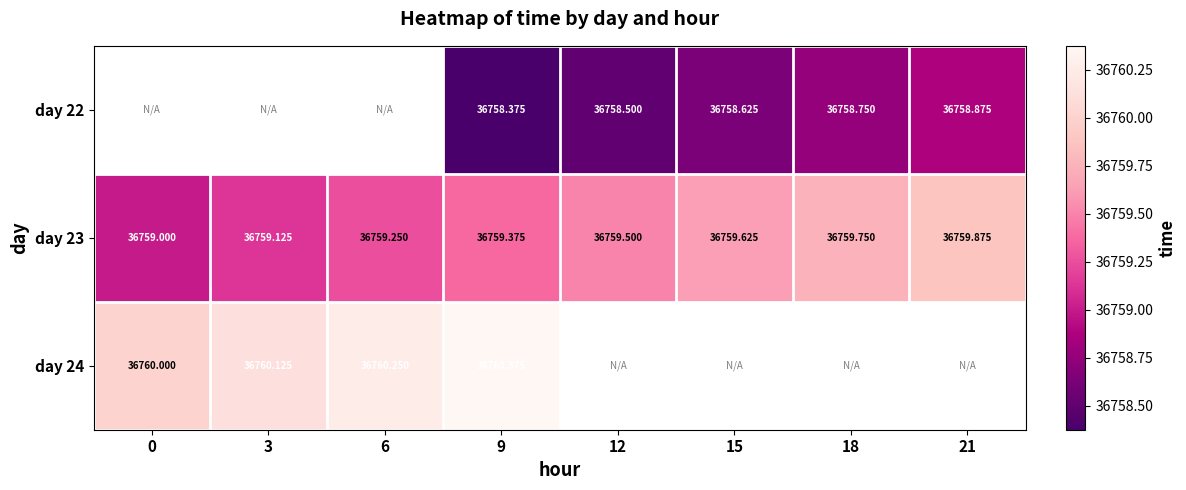

How many values in the day 23 series exceed 36759?

7